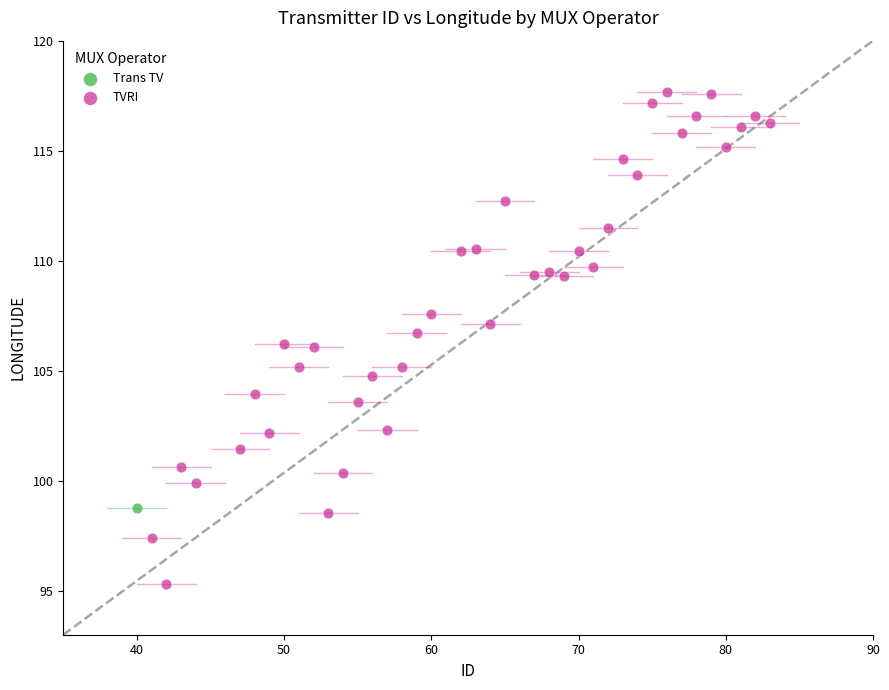

What are all the series names shown in the legend?

Trans TV, TVRI